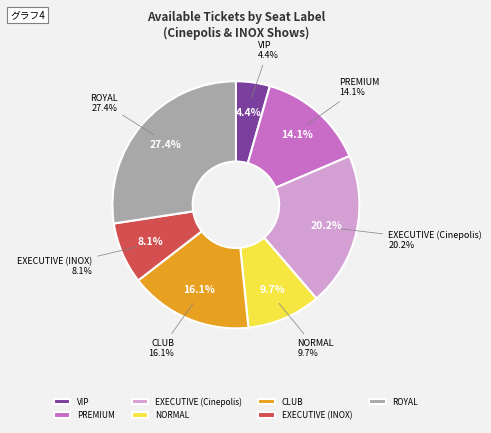

To the nearest percent, what is the difference between the EXECUTIVE (Cinepolis) and CLUB slice percentages?

4%